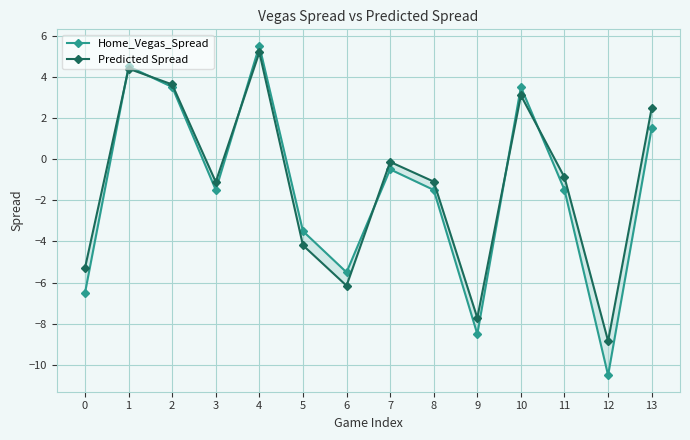

Reading left to right, extract all data points from this chart.

Home_Vegas_Spread: -6.5	4.5	3.5	-1.5	5.5	-3.5	-5.5	-0.5	-1.5	-8.5	3.5	-1.5	-10.5	1.5
Predicted Spread: -5.3	4.4	3.6	-1.1	5.2	-4.2	-6.2	-0.1	-1.1	-7.7	3.1	-0.9	-8.8	2.5